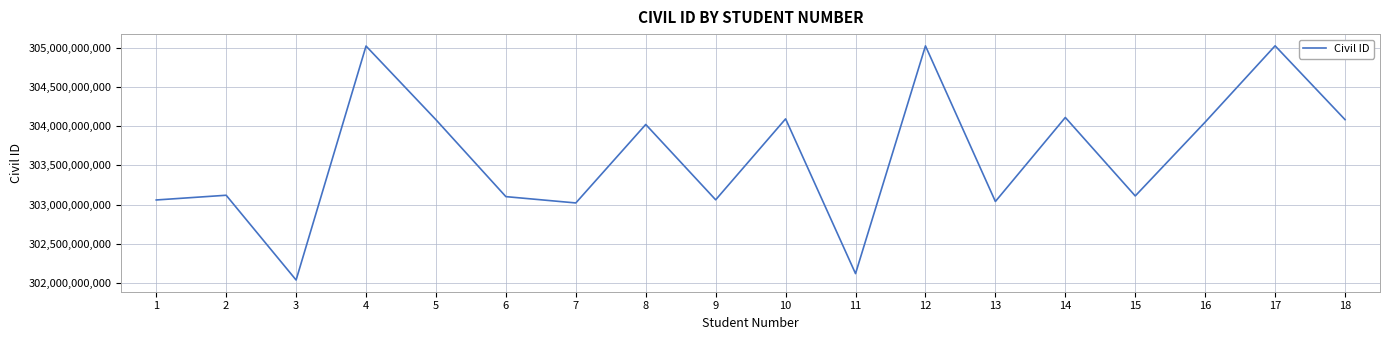

Where does the data first go above 304021400663?

4